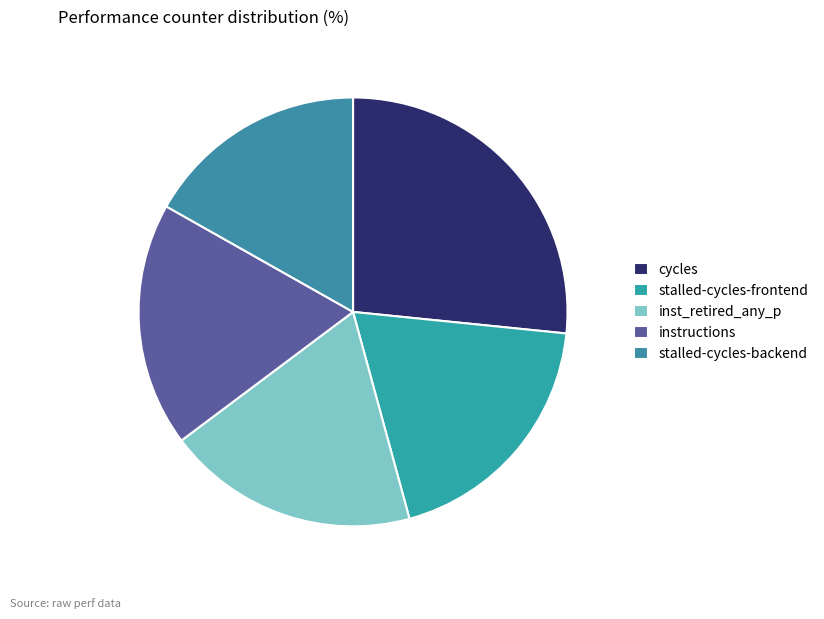

Is it true that cycles is 26% of the pie?

True